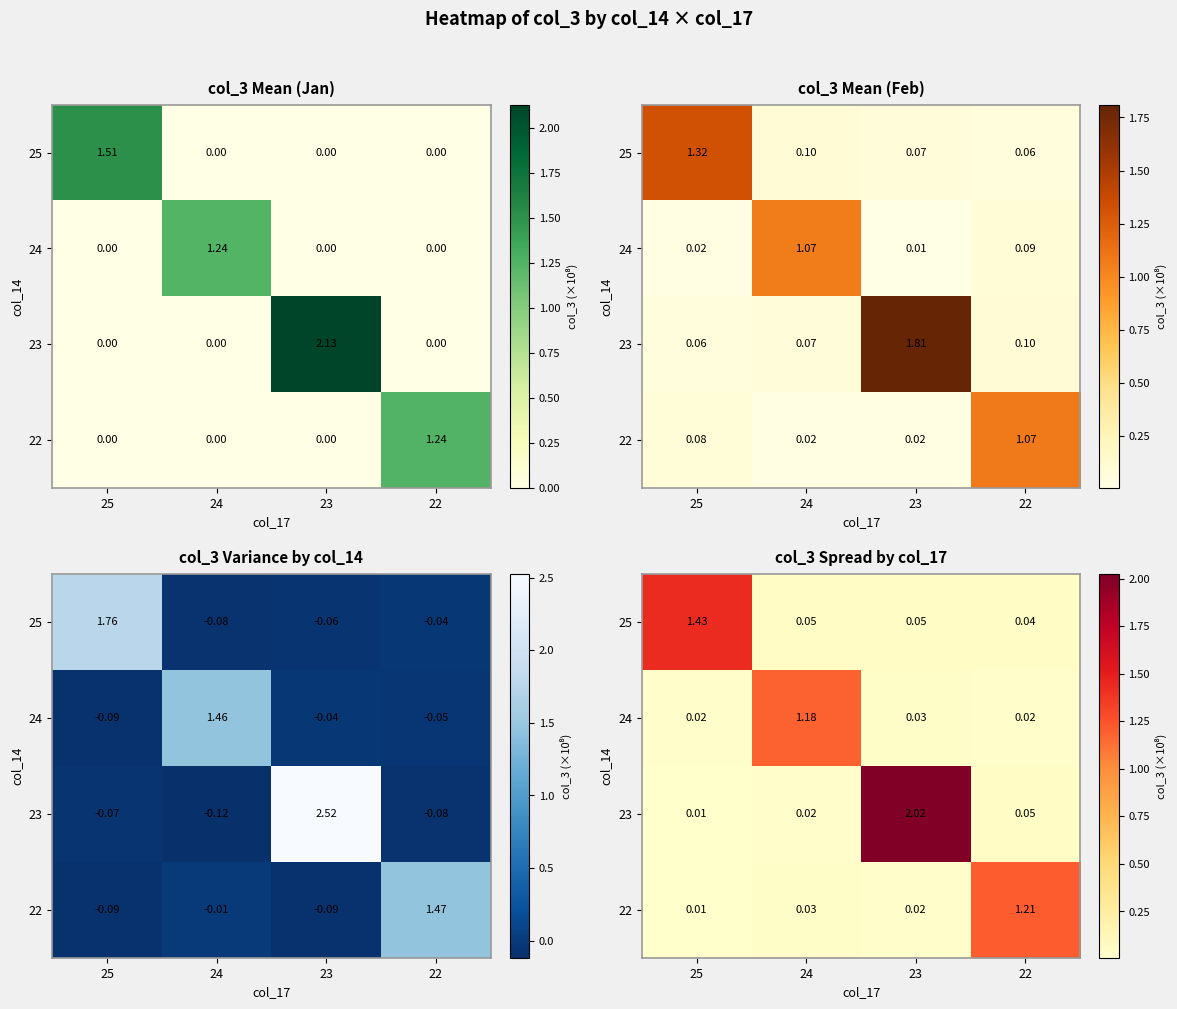

Is the value of 23 at 25 greater than the value of 22 at 25?

No